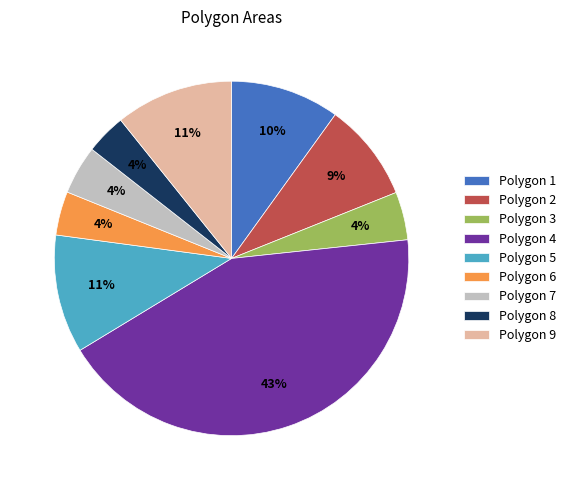

What is the largest slice in the pie chart?

Polygon 4